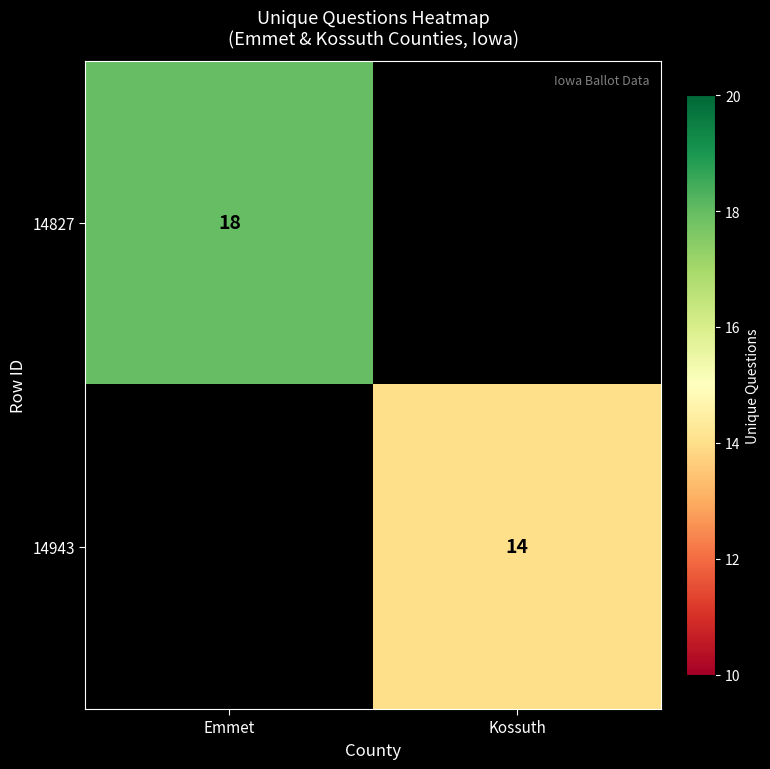

The 14943 series shows 9 at Kossuth. True or false?

False